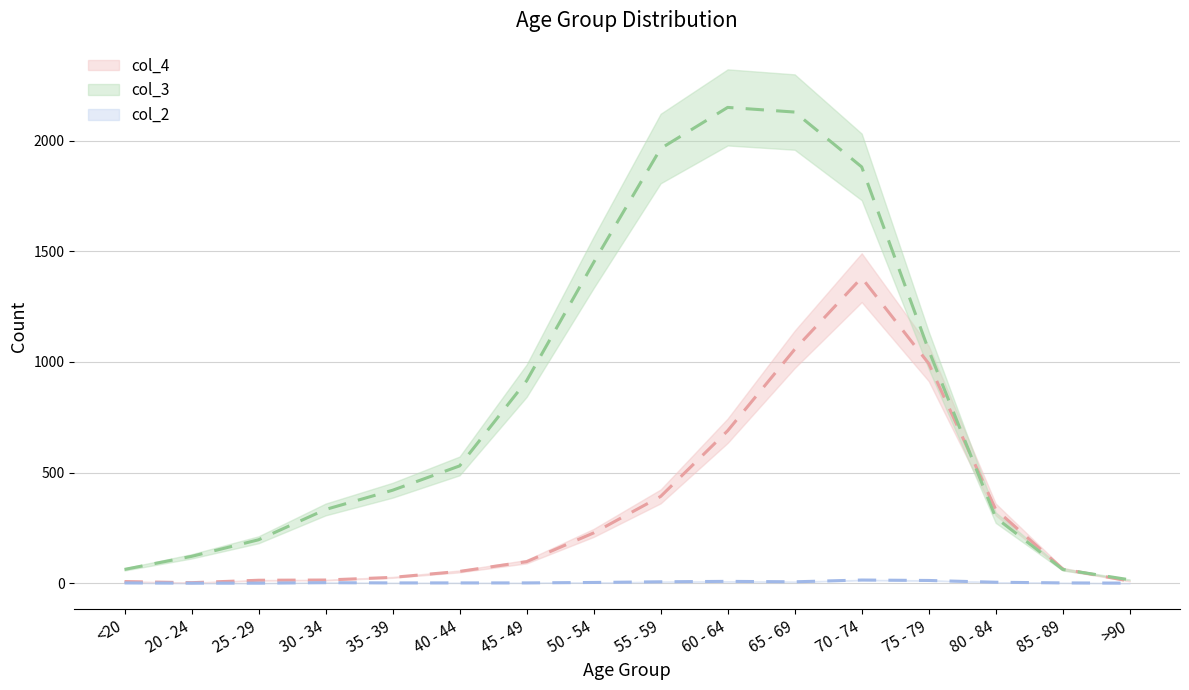

How many distinct data groups are displayed?

3